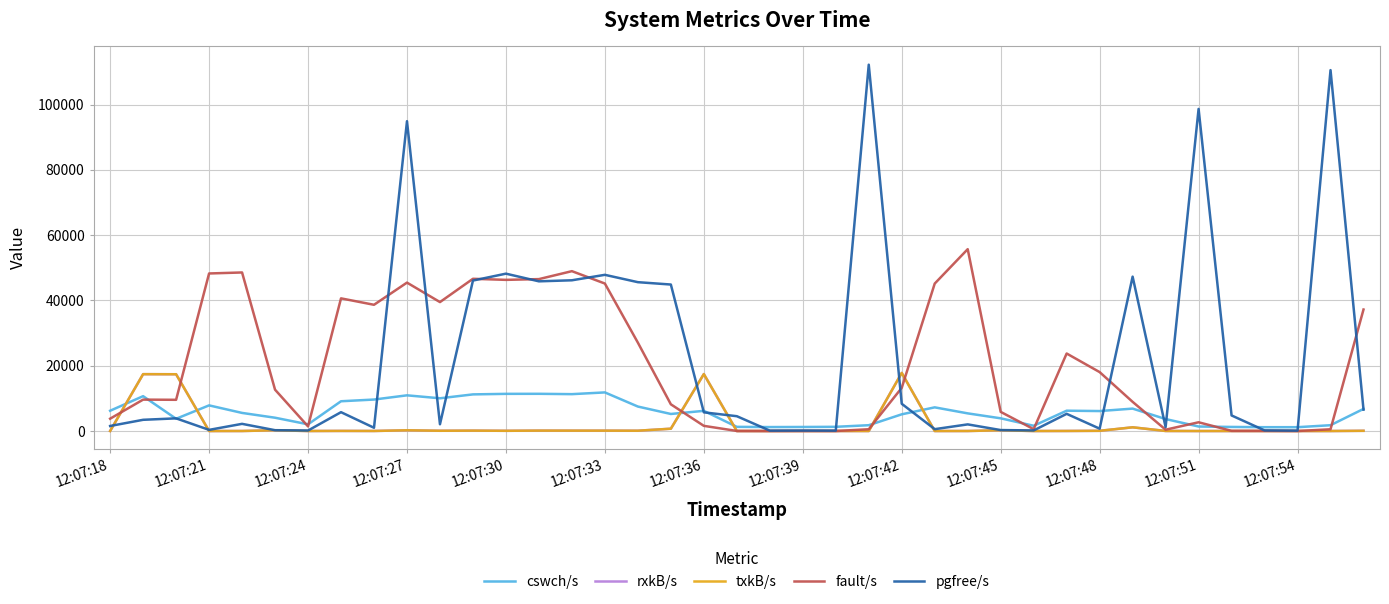

What is the lowest value of the rxkB/s series?

0.4